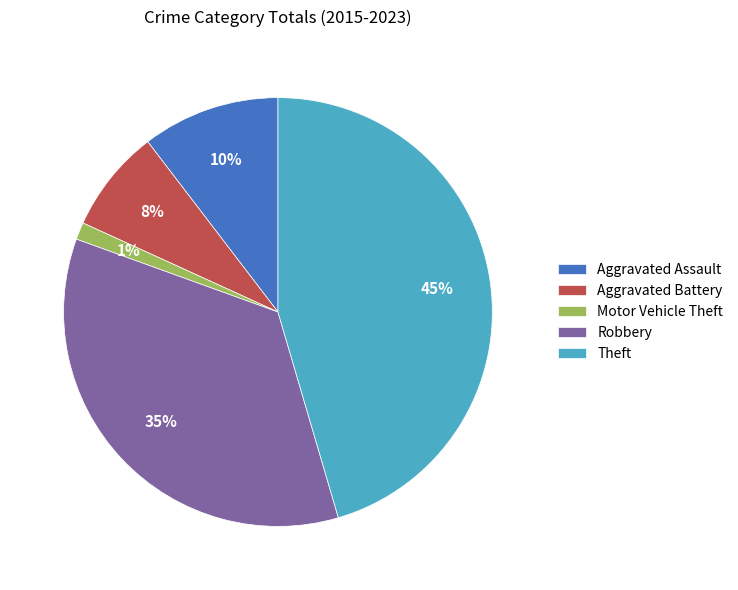

To the nearest percent, what is the combined percentage of Robbery and Motor Vehicle Theft?

36%